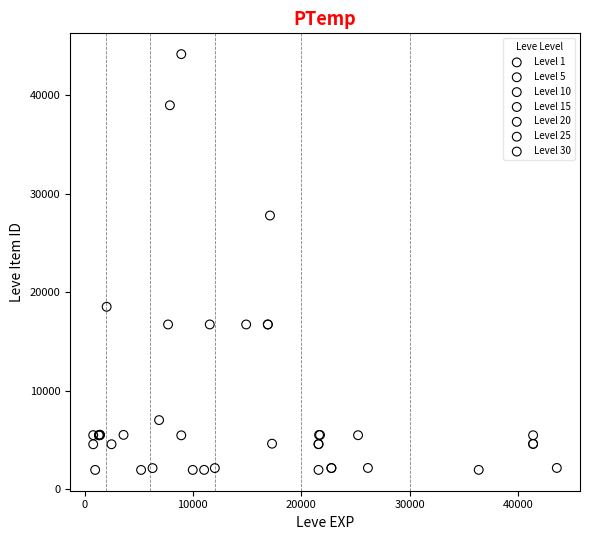

Which series contains the highest Y value?

Level 10